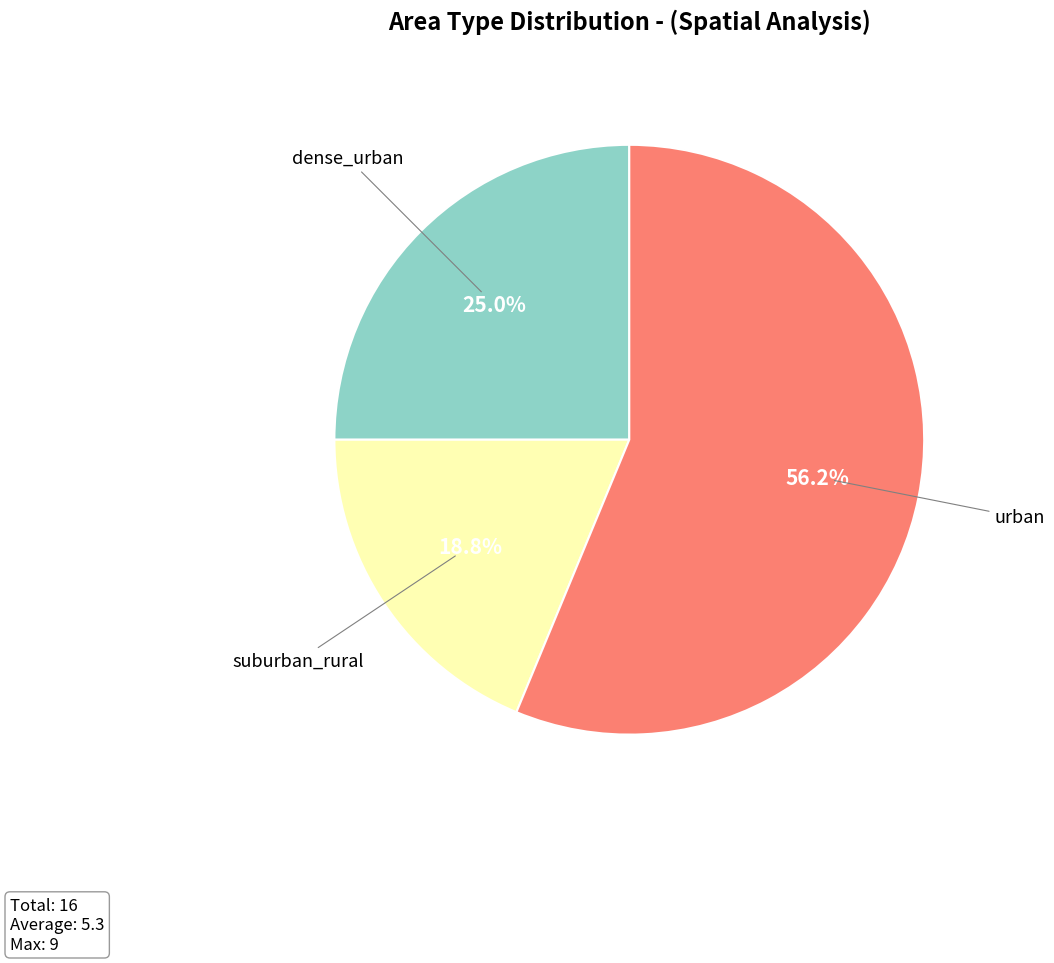

The suburban_rural slice represents 13% of the pie. True or false?

False